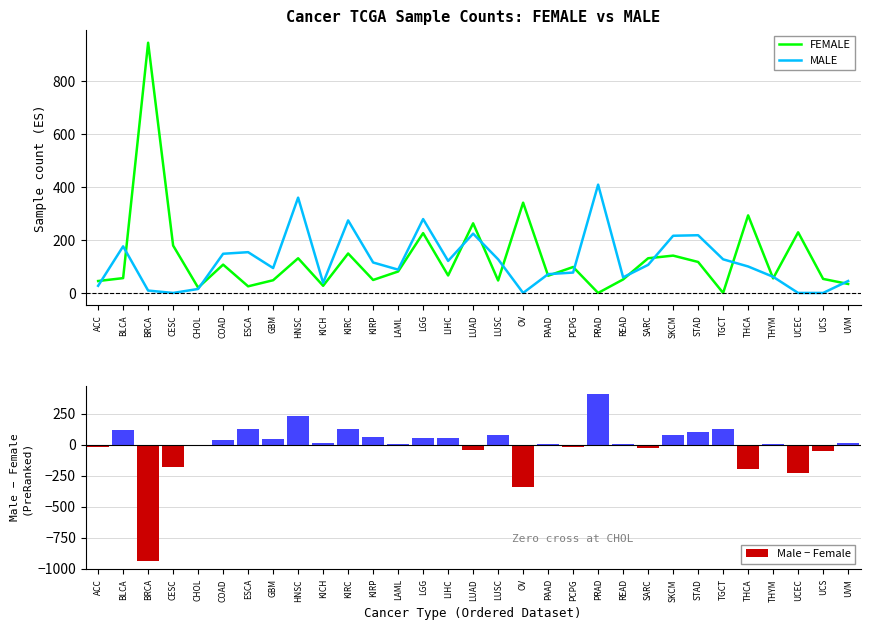

What position from the right is ESCA?

25